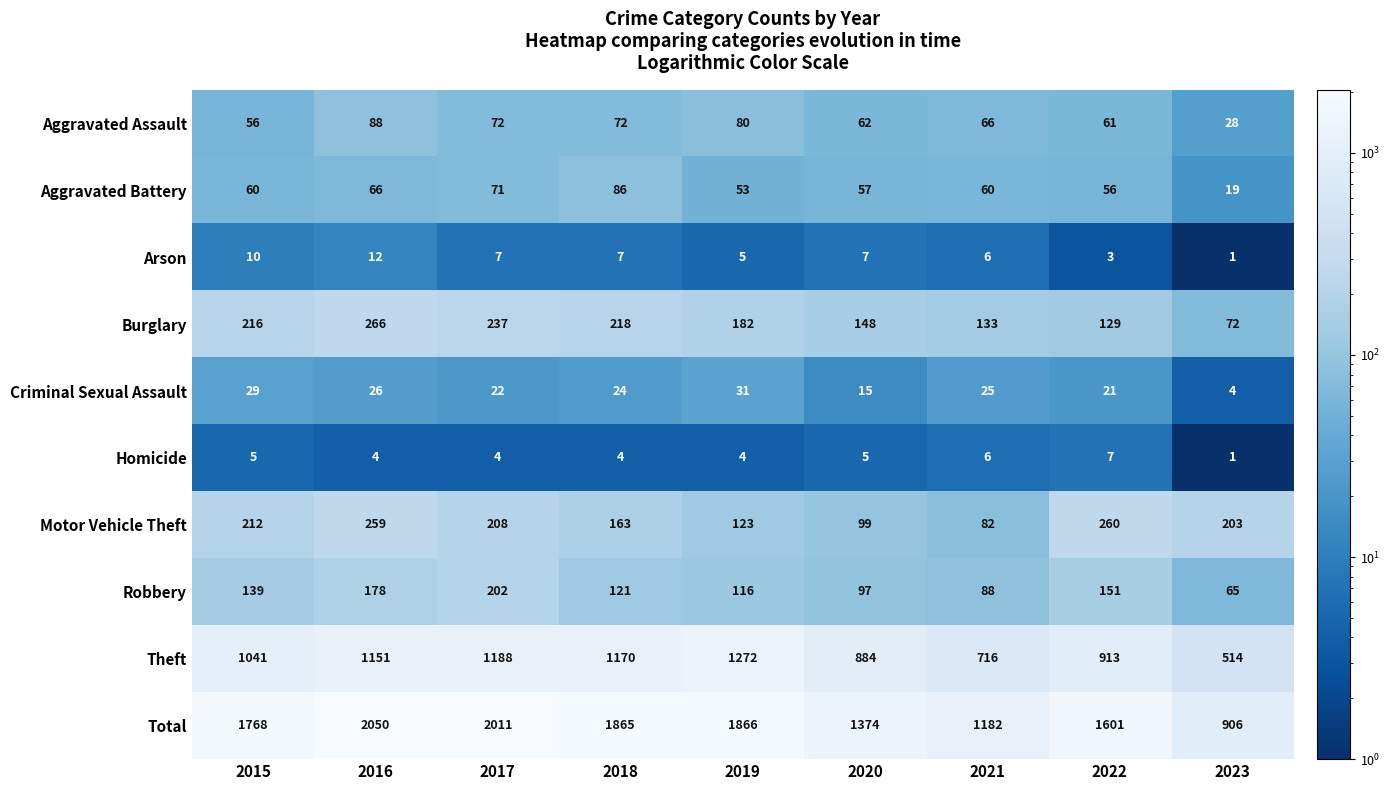

Is the value of Homicide at 2016 greater than the value of Criminal Sexual Assault at 2016?

No